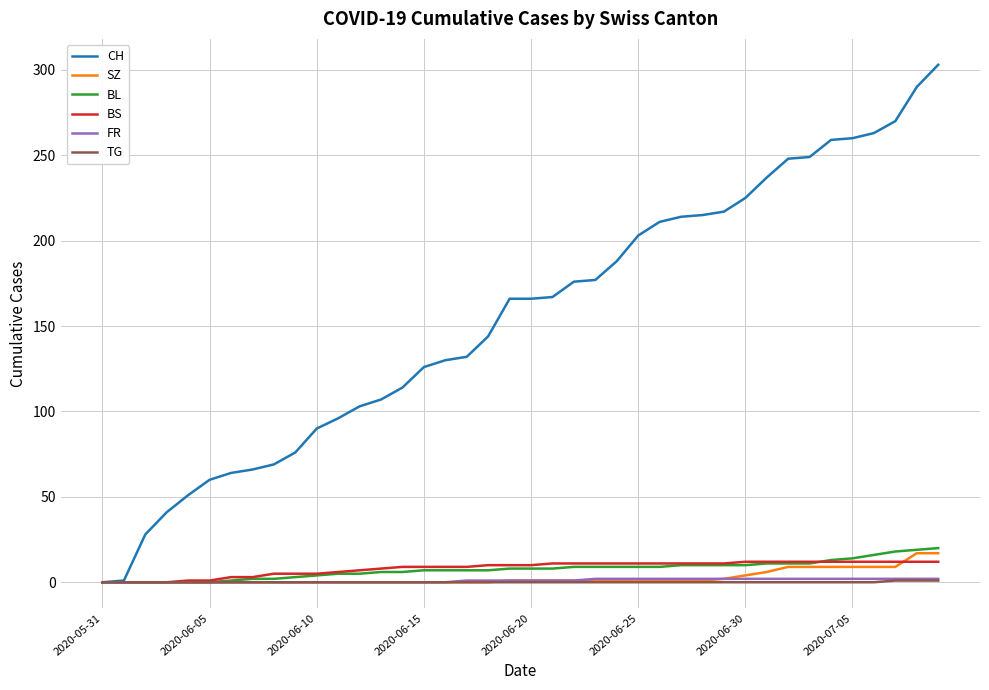

How many FR values are between 0 and 2?

40